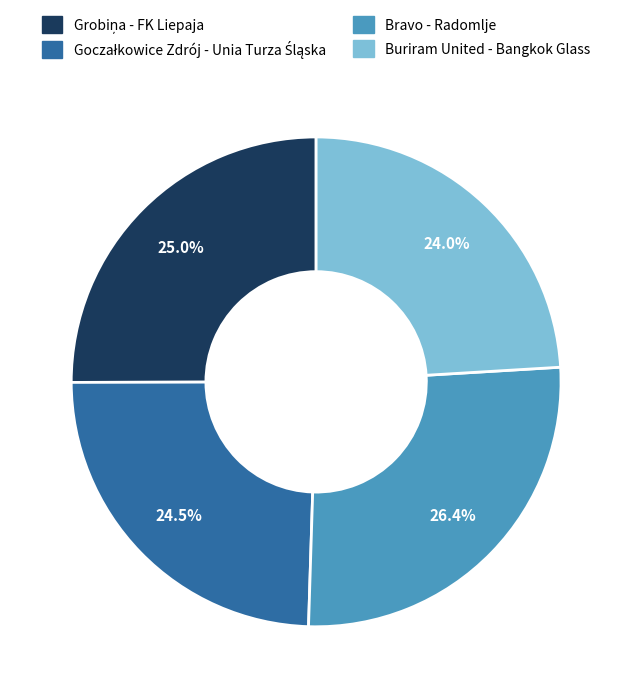

To the nearest percent, what percentage of the pie is Buriram United - Bangkok Glass?

24%